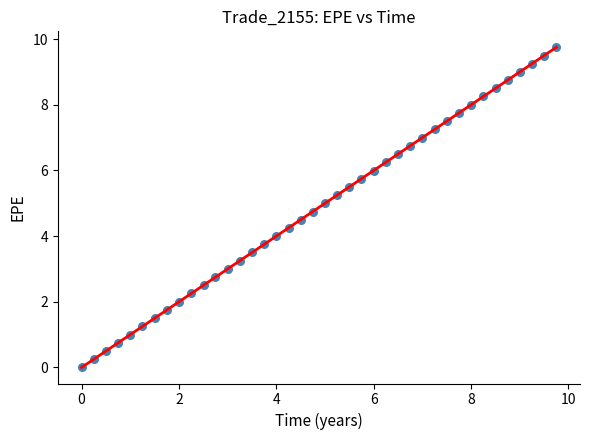

What is the range of X values (max minus min)?

9.7